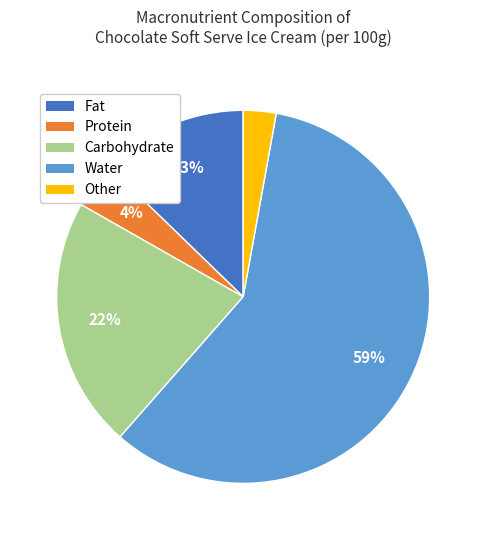

Count the number of slices in the pie.

5